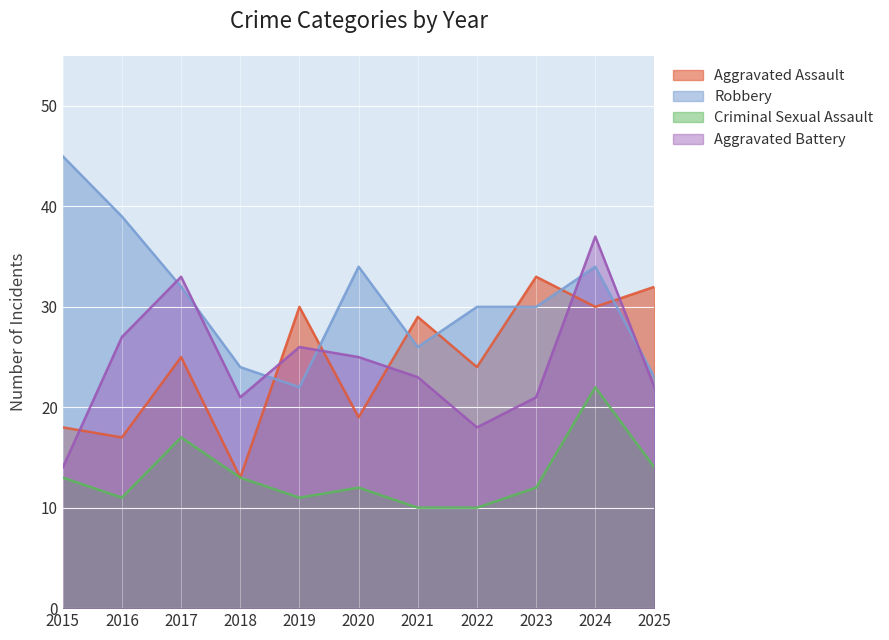

What is the minimum value shown in the chart?

10